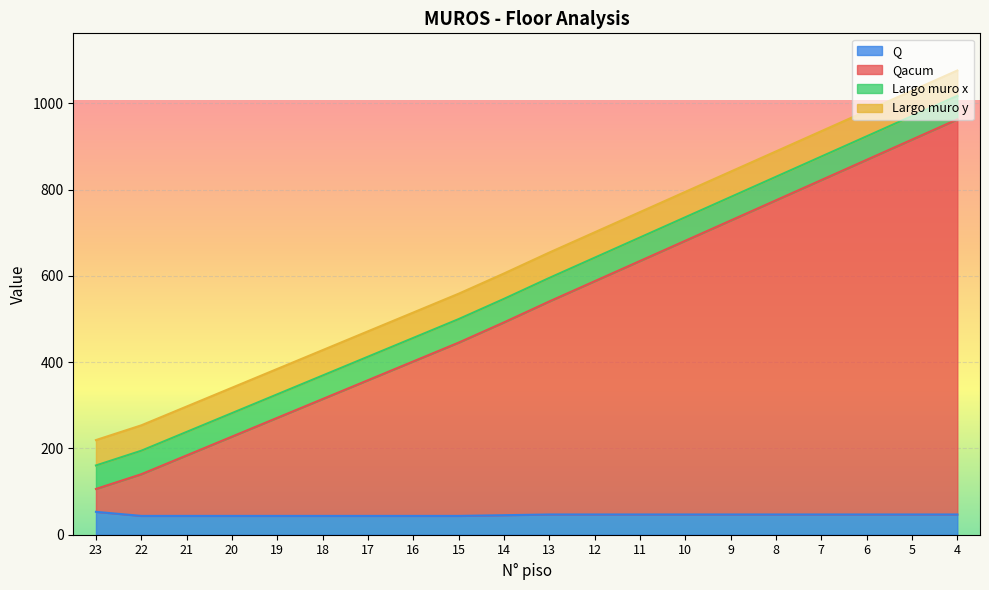

At which label does Q reach its peak?

23